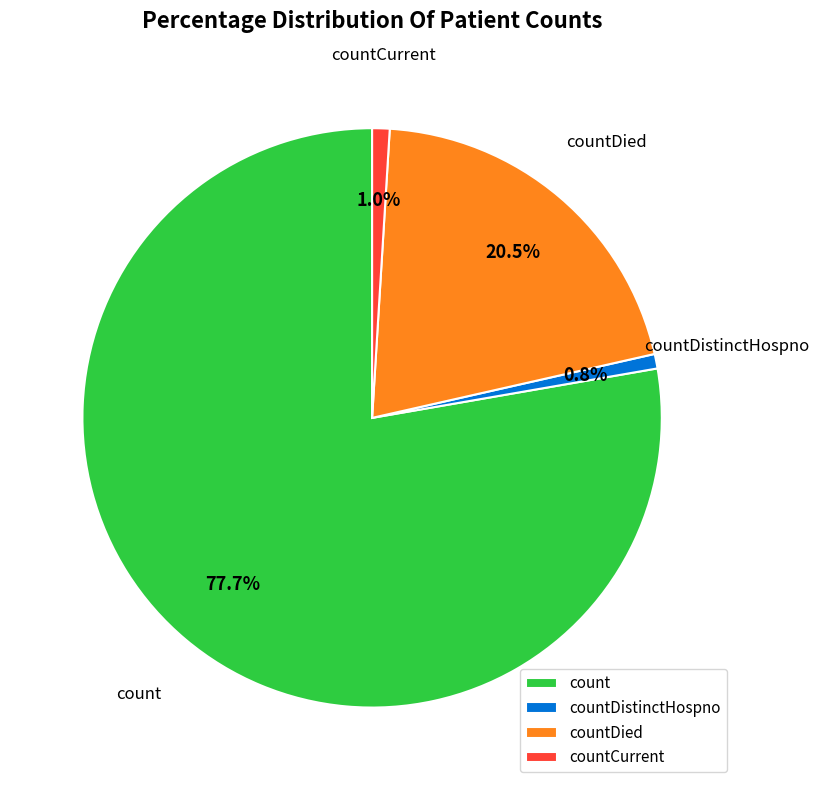

How much of the chart is everything except countDistinctHospno?

99.2%